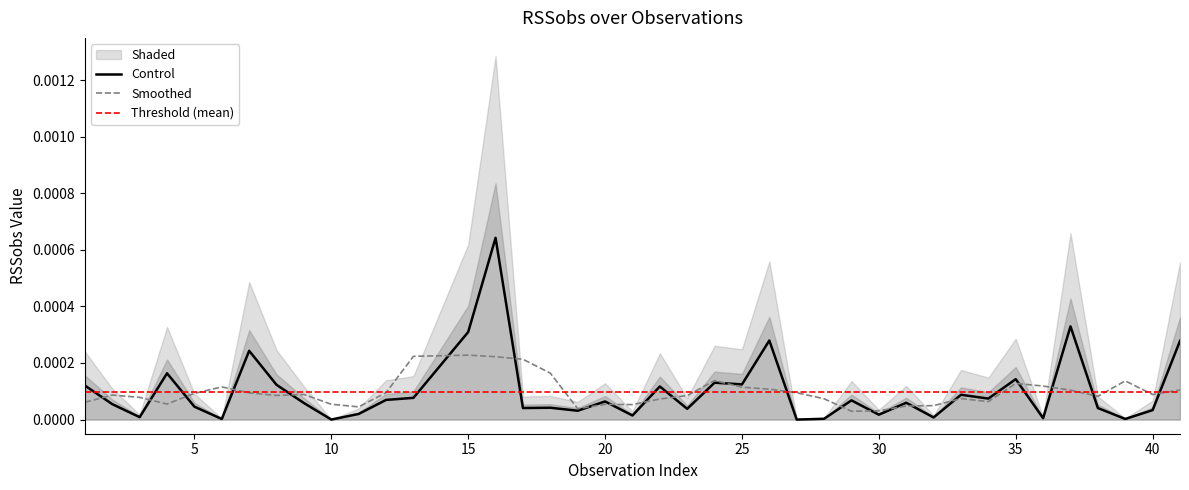

Between 12 and 27, which is larger?

12